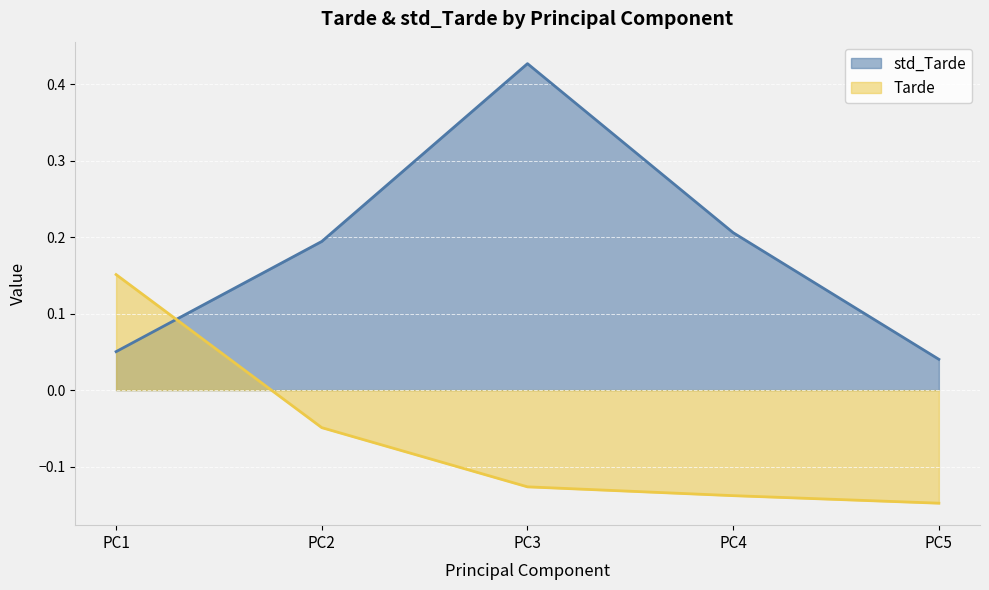

The value of std_Tarde at PC3 is 0.6. True or false?

False